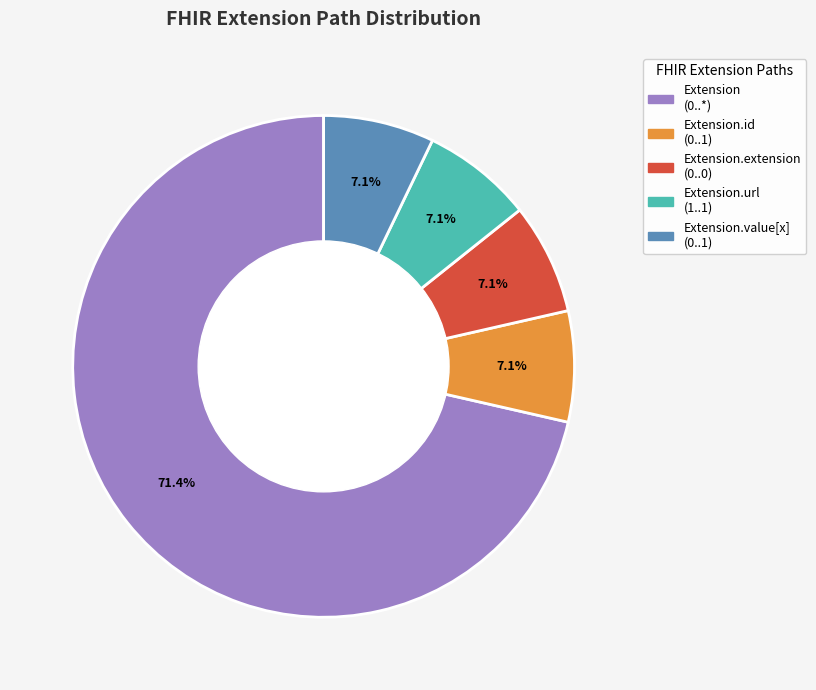

Which category has the biggest portion of the pie?

Extension (0..*)